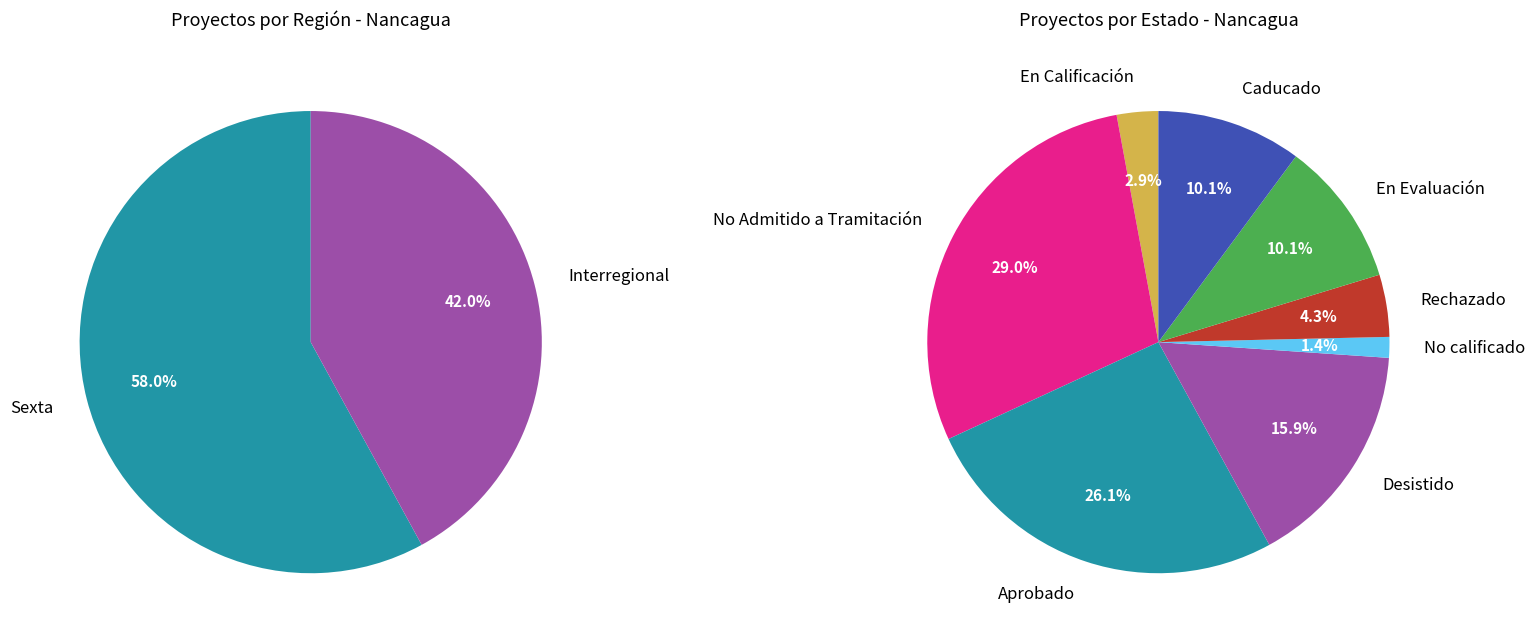

The Interregional slice represents 50% of the pie. True or false?

False